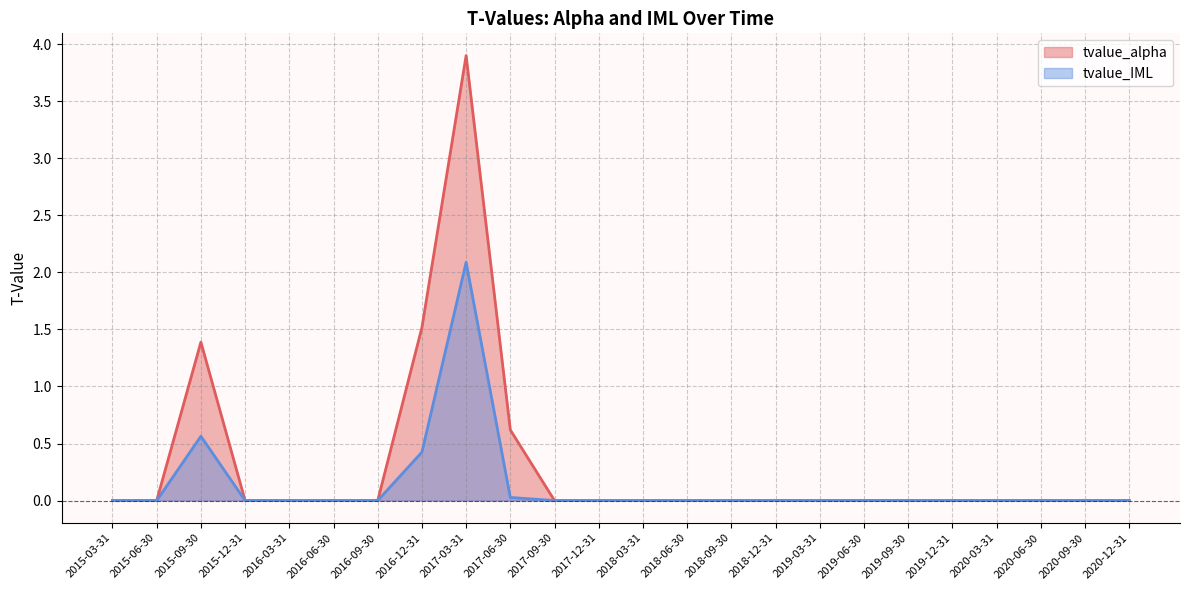

Which has a higher value, 2020-12-31 or 2016-12-31?

2016-12-31